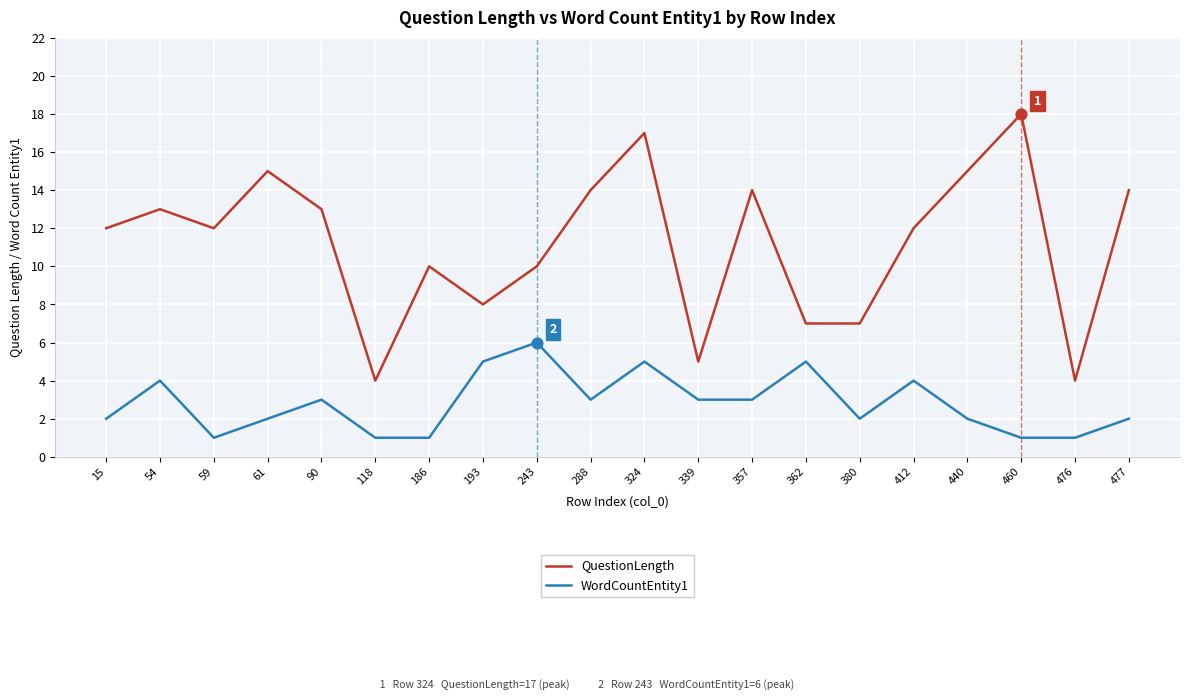

What are all the series names shown in the legend?

QuestionLength, WordCountEntity1